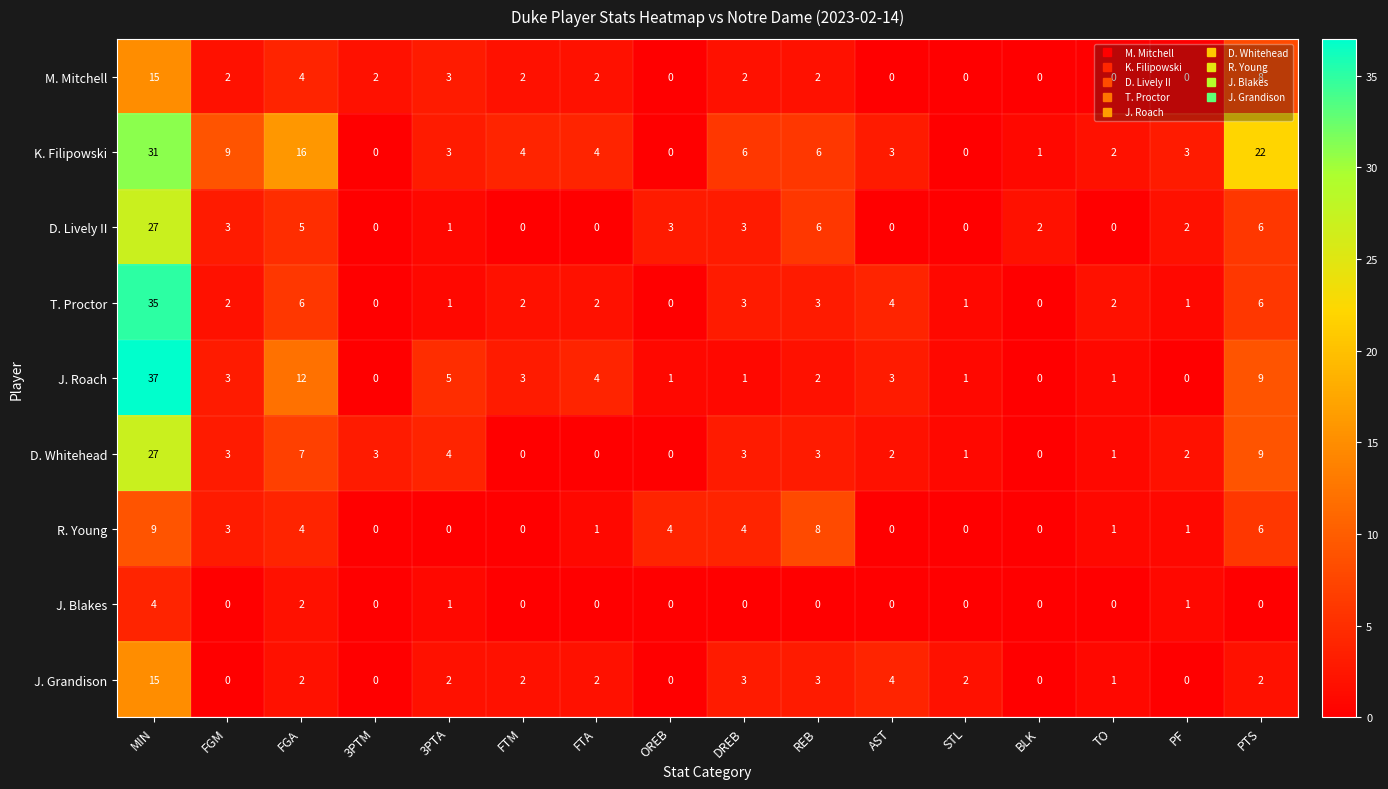

What is the total value across all series at BLK?

3